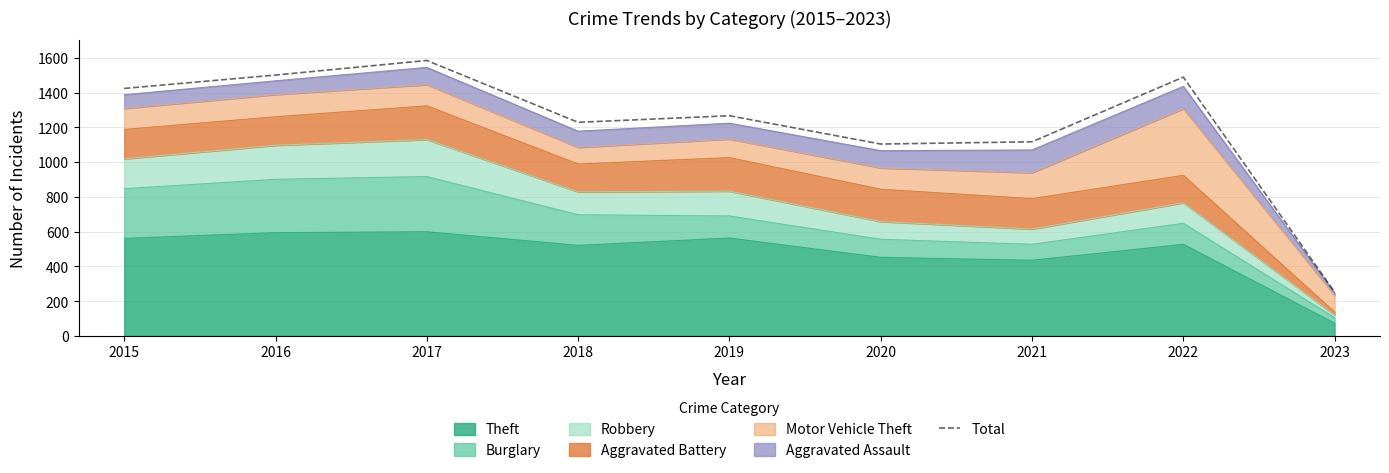

List the labels in order of value, largest first.

2017, 2016, 2022, 2015, 2019, 2018, 2021, 2020, 2023